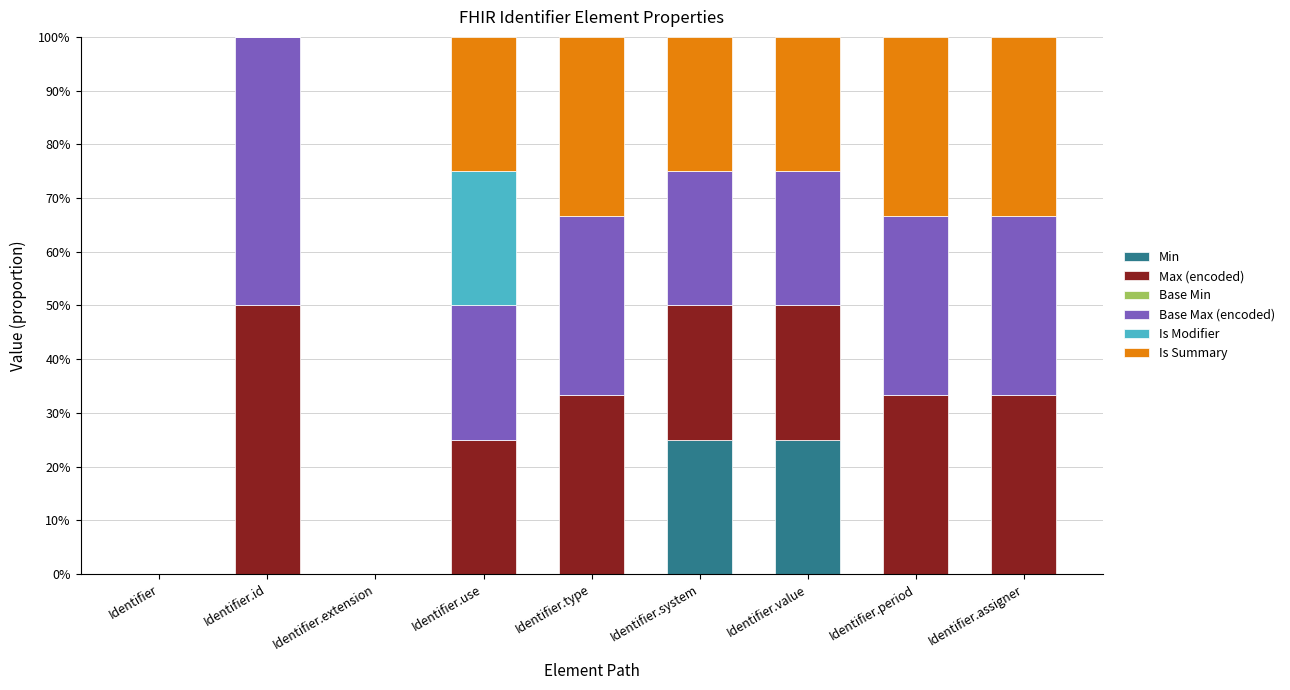

The value of Min at Identifier.extension is 16.7. True or false?

False